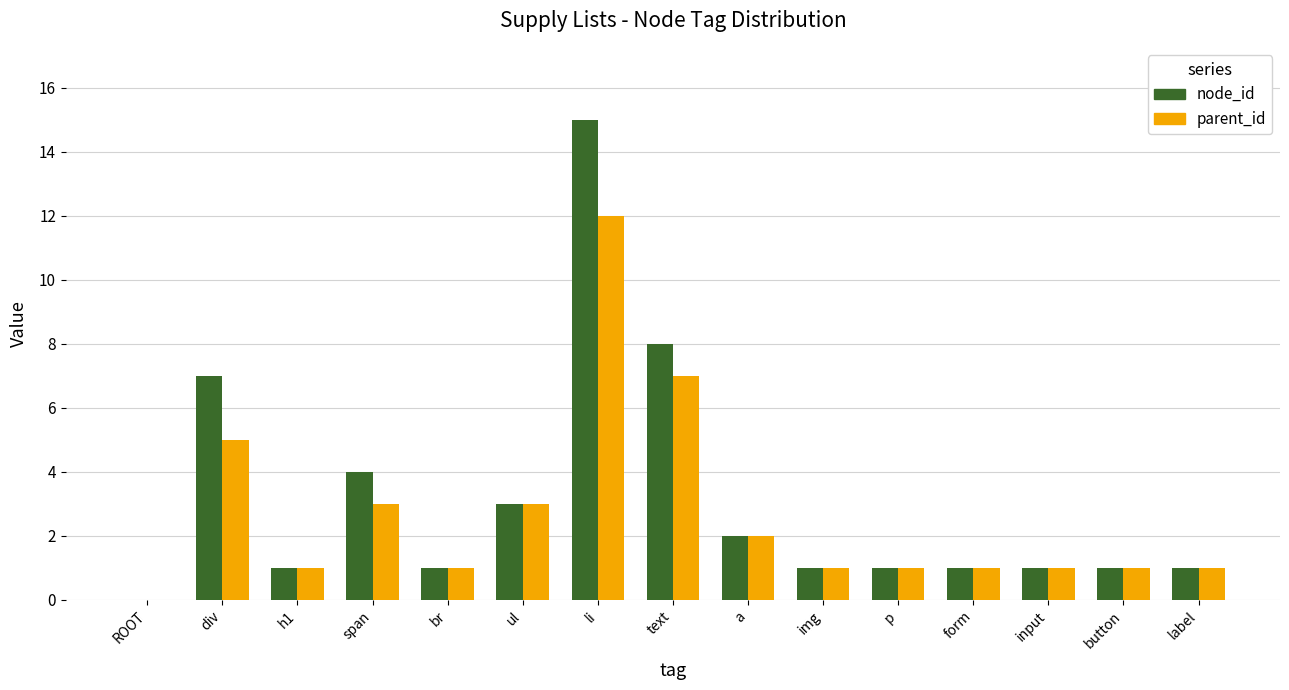

Reading left to right, extract all data points from this chart.

node_id: 0	7	1	4	1	3	15	8	2	1	1	1	1	1	1
parent_id: 0	5	1	3	1	3	12	7	2	1	1	1	1	1	1